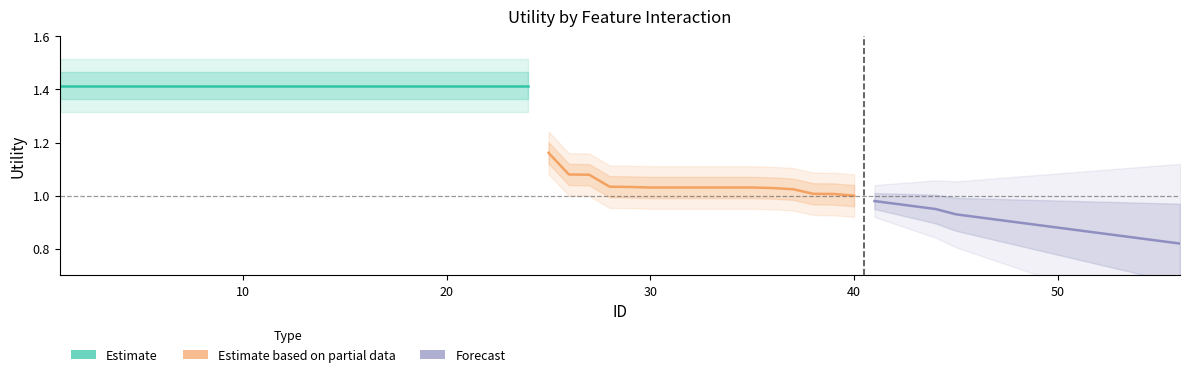

Does the chart display data point markers on the line(s)?

No